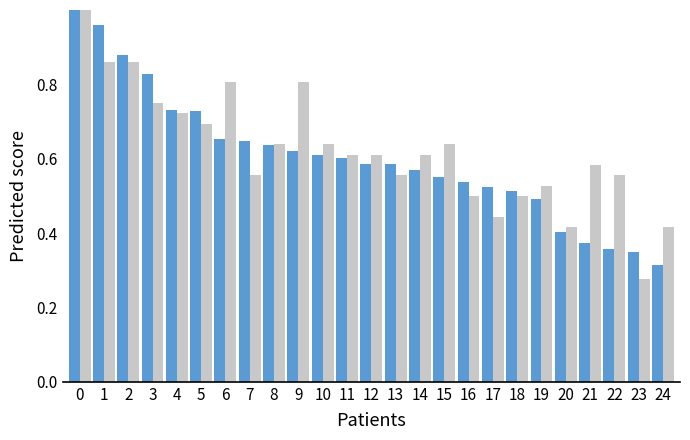

The value of dbh at 1 is 1.4. True or false?

False